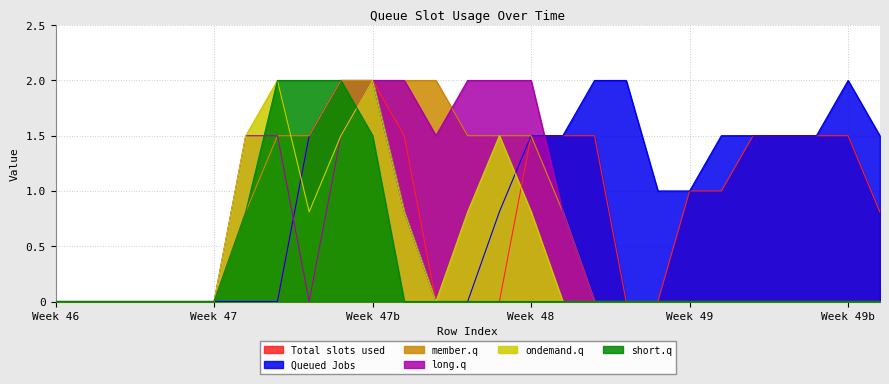

What are all the series names shown in the legend?

Total slots used, Queued Jobs, member.q, long.q, ondemand.q, short.q